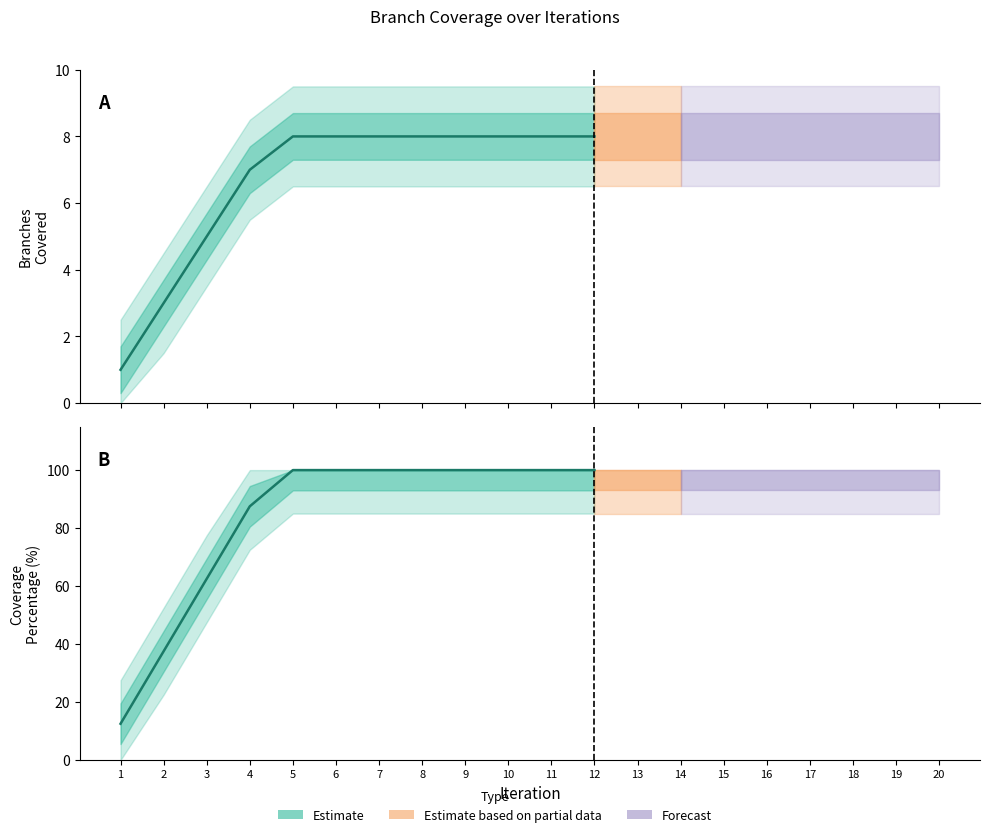

Between 12 and 17, which series saw the biggest shift?

Branches Covered